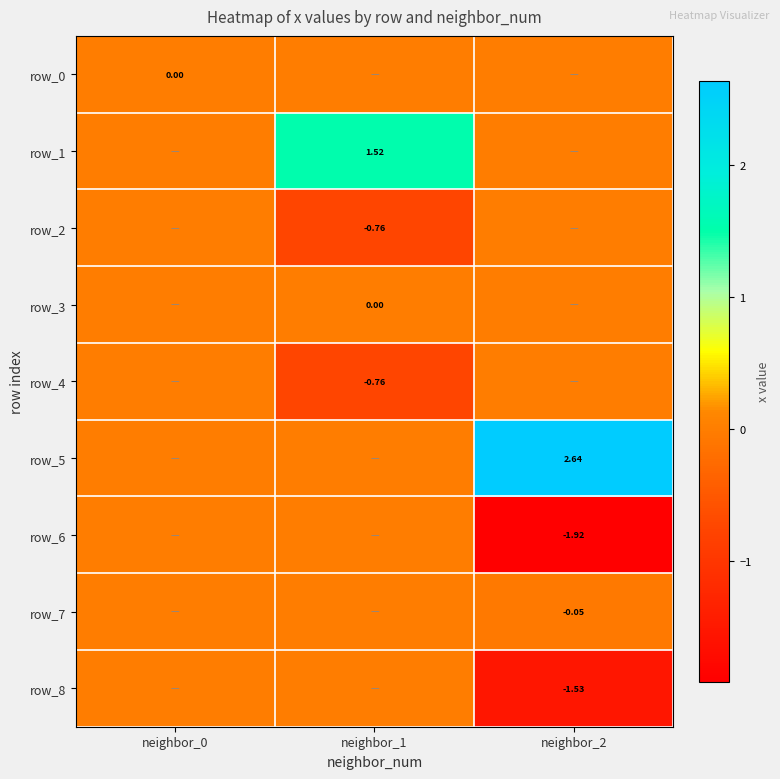

Which series has the largest total across all categories?

row_5